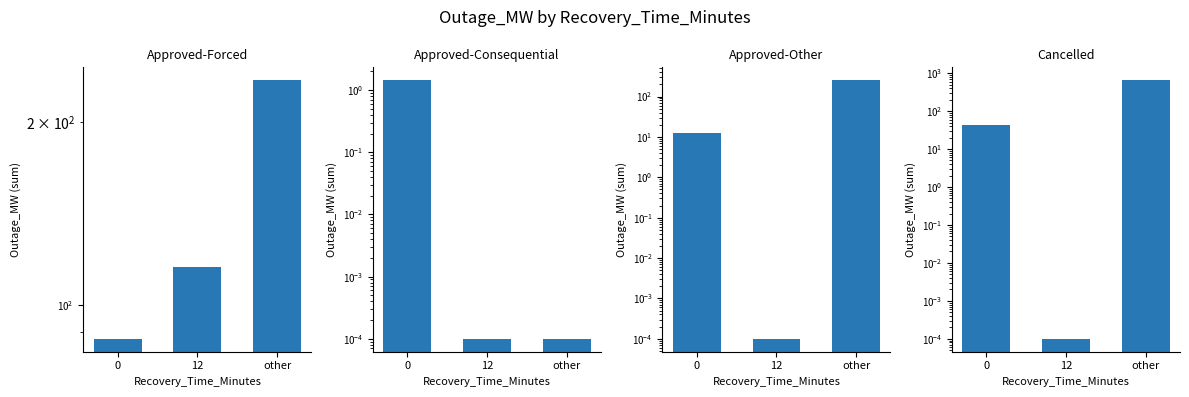

What is the label of the 3rd bar from the left?

other